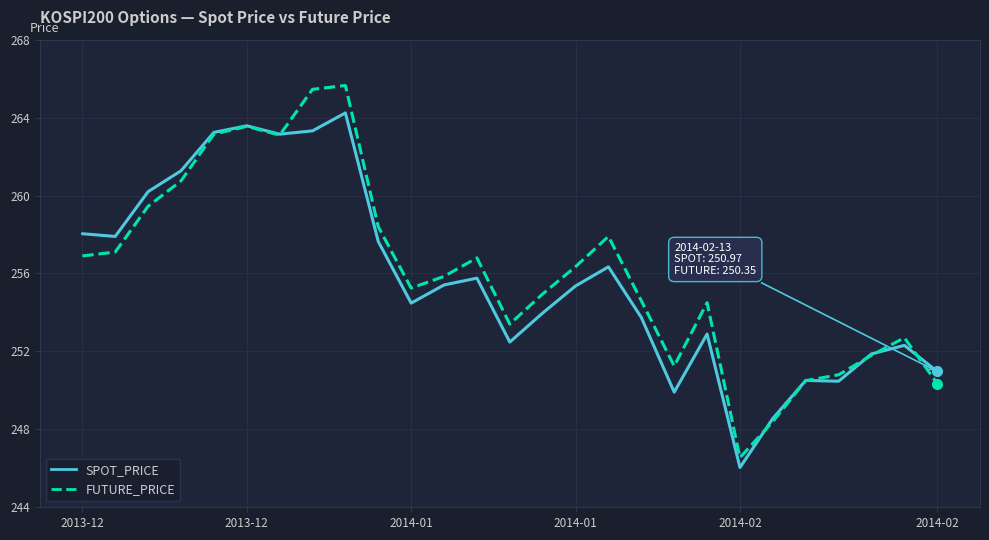

Which series has the largest total across all categories?

FUTURE_PRICE